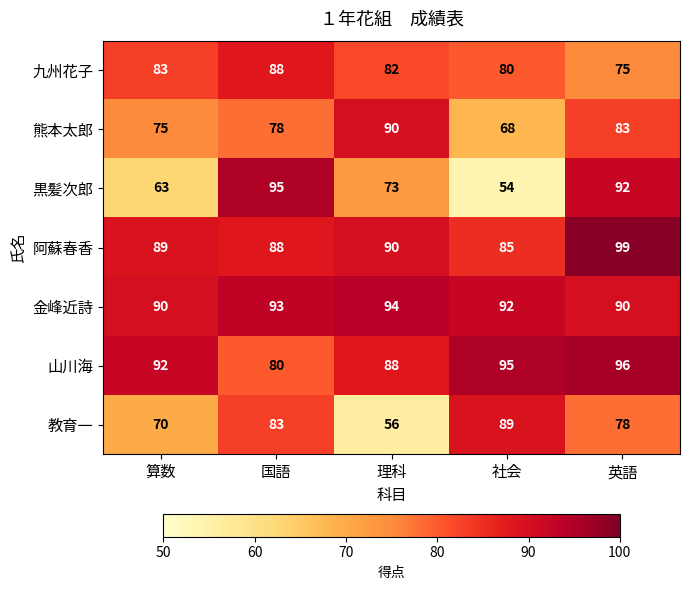

At how many categories does at least one series exceed 89?

5